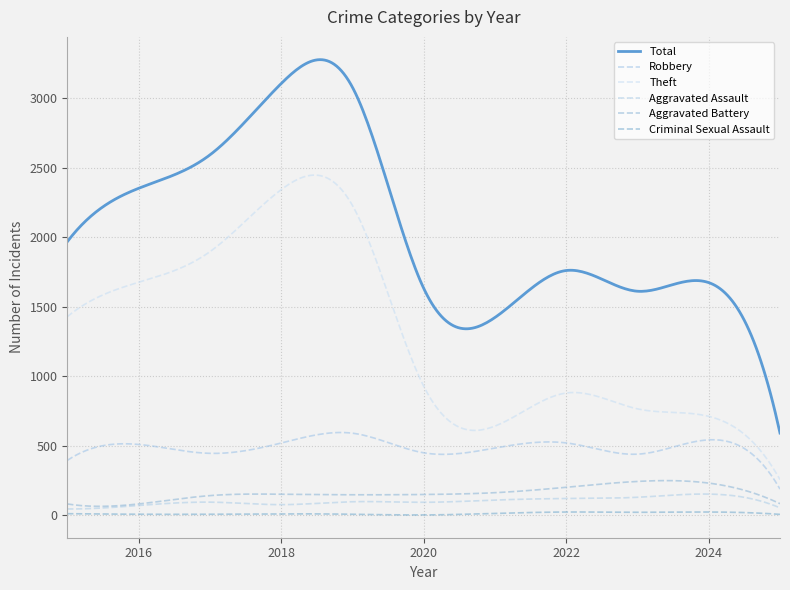

At which label does Criminal Sexual Assault reach its peak?

2022